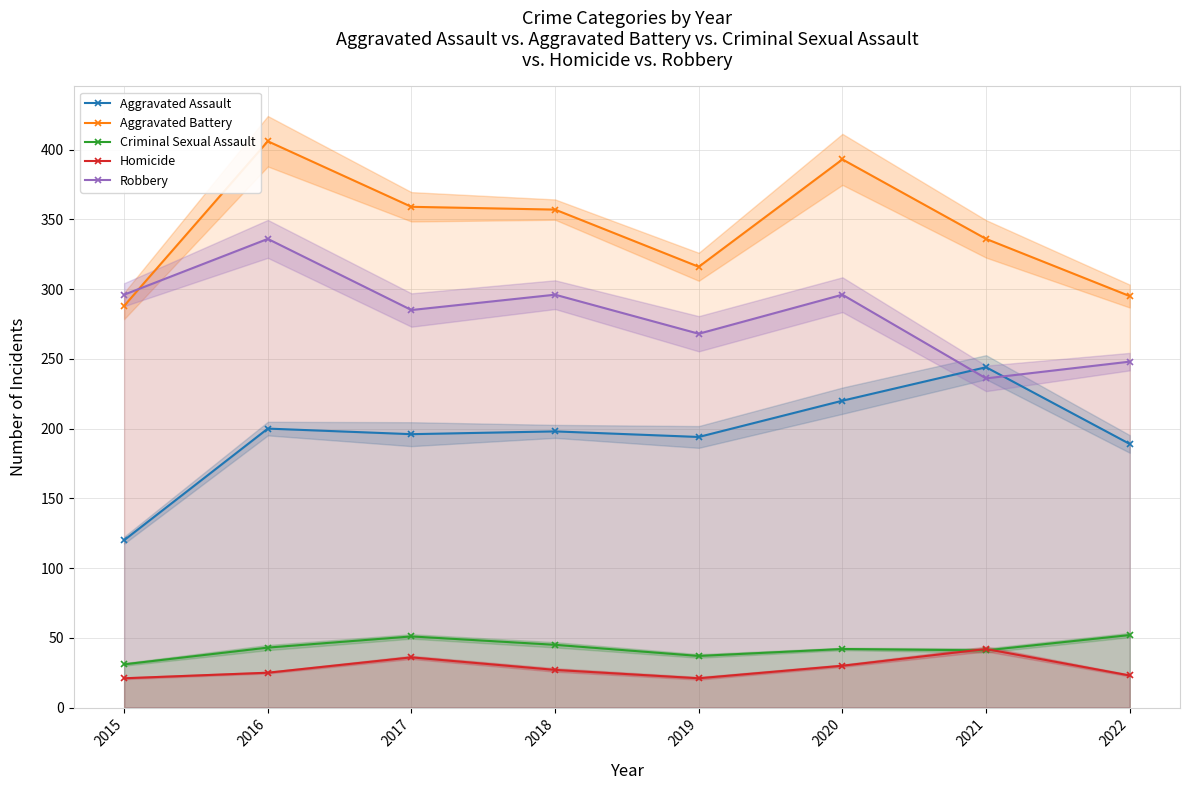

Is it true that Aggravated Battery equals 316 at 2019?

True